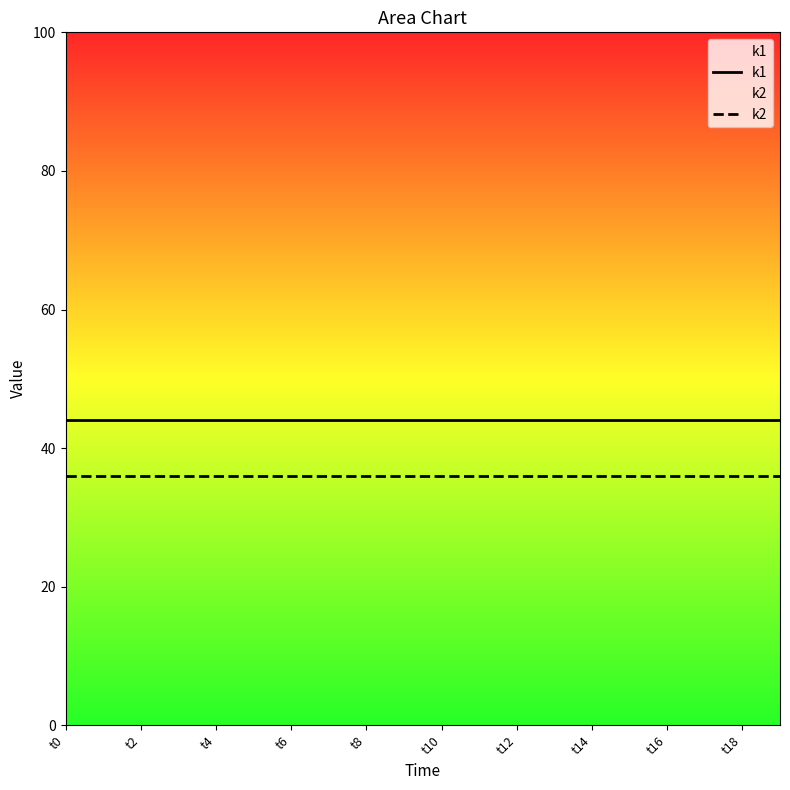

Is this an area chart (filled region under the line)?

No